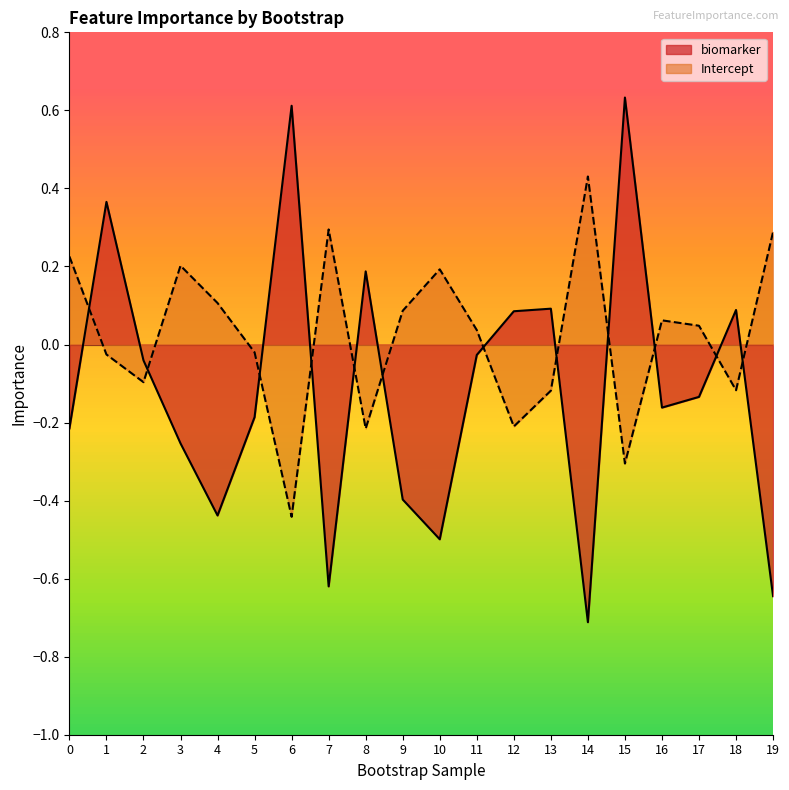

True or false: Intercept has more than 0 points higher than both neighbors.

True